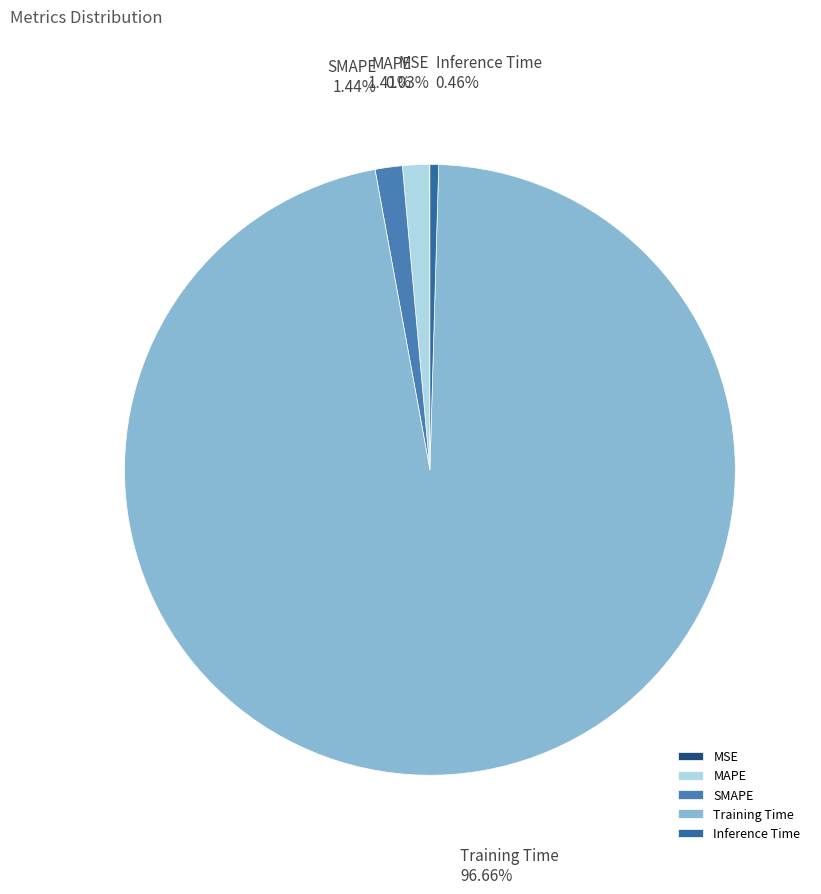

True or false: Training Time accounts for 97% of the total.

True